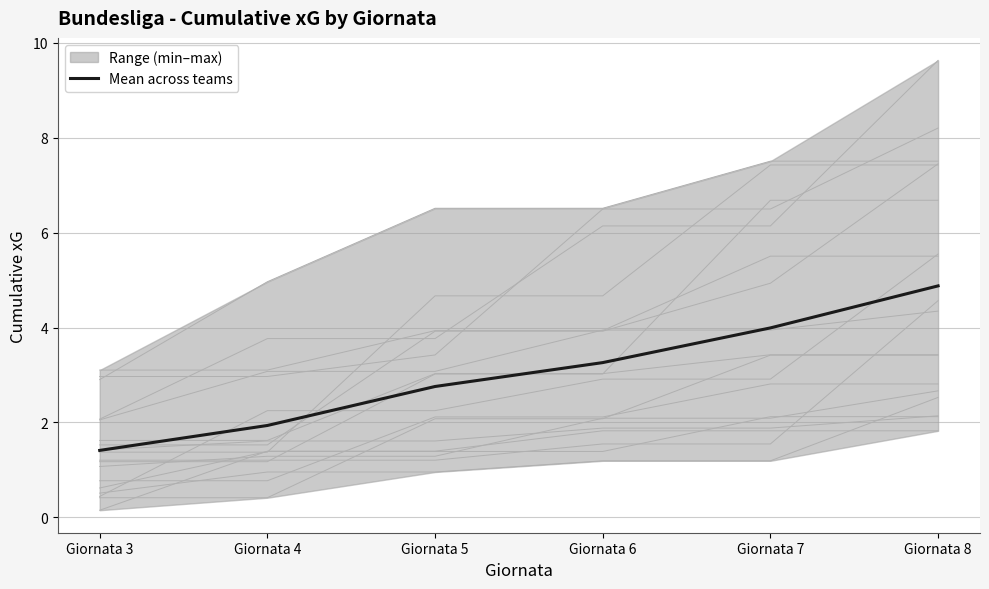

What is the change in value from Giornata 6 to Giornata 8?

+1.6